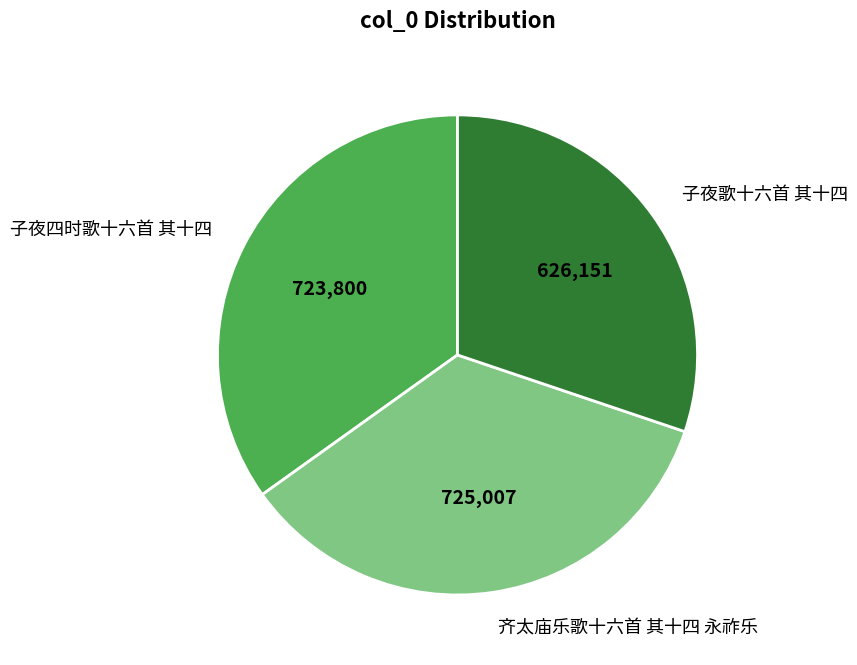

What is the ratio of the value at 子夜四时歌十六首 其十四 to the value at 齐太庙乐歌十六首 其十四 永祚乐?

1.0